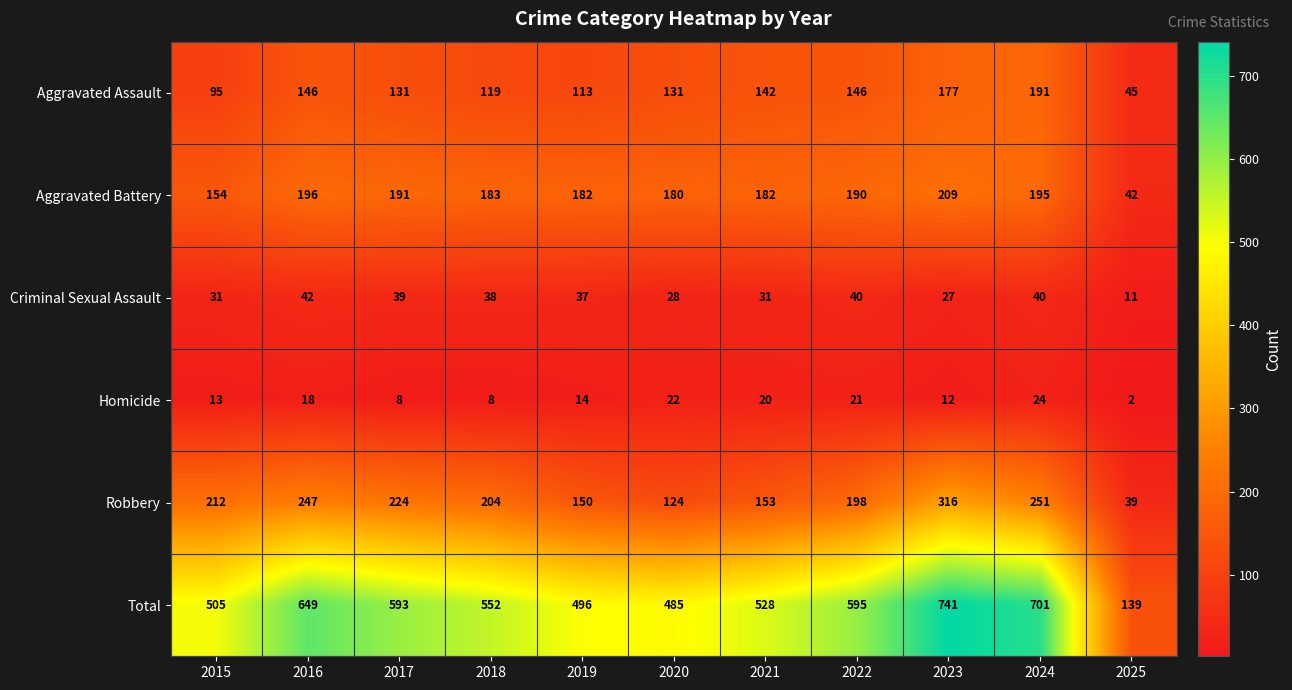

At how many categories does at least one series exceed 344?

10